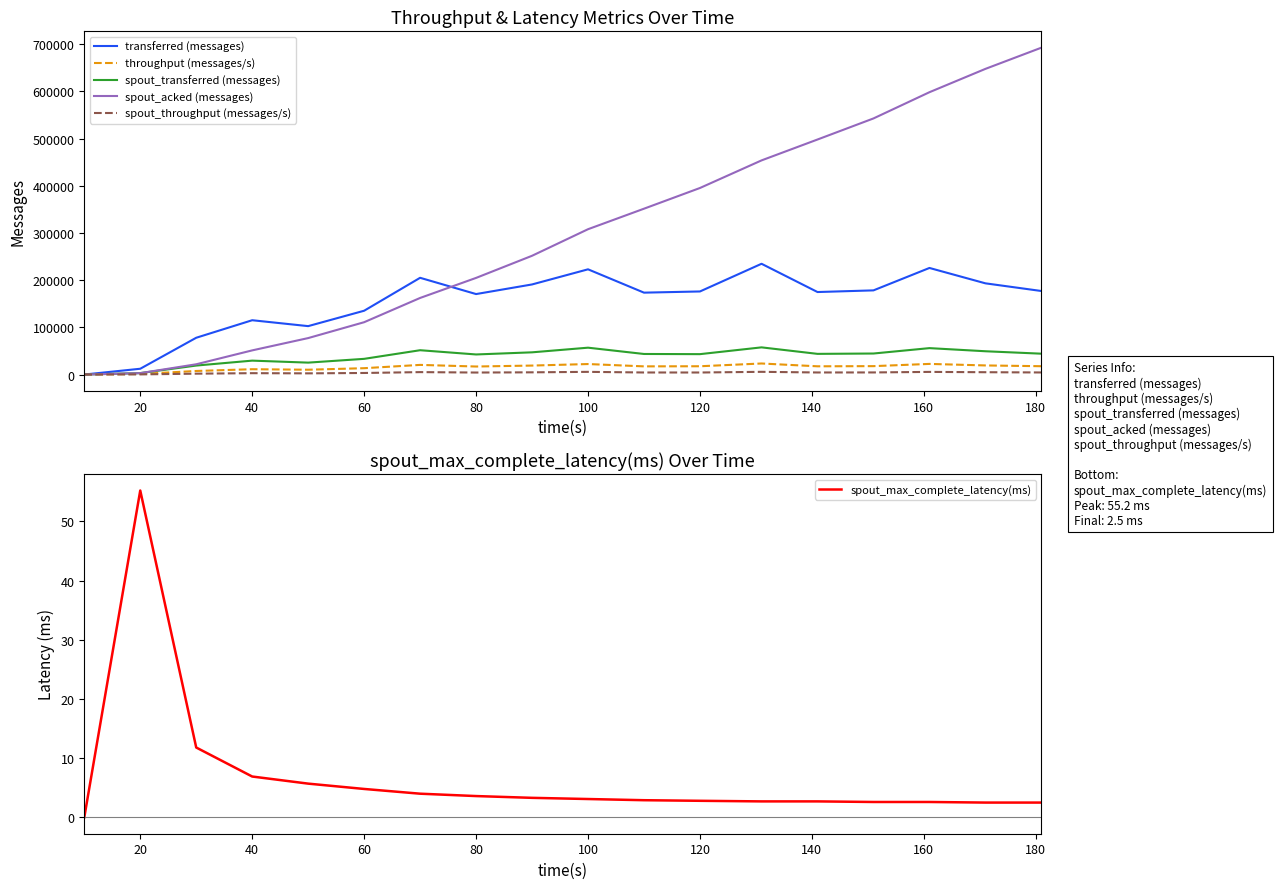

What is the highest value of the transferred (messages) series?

234700